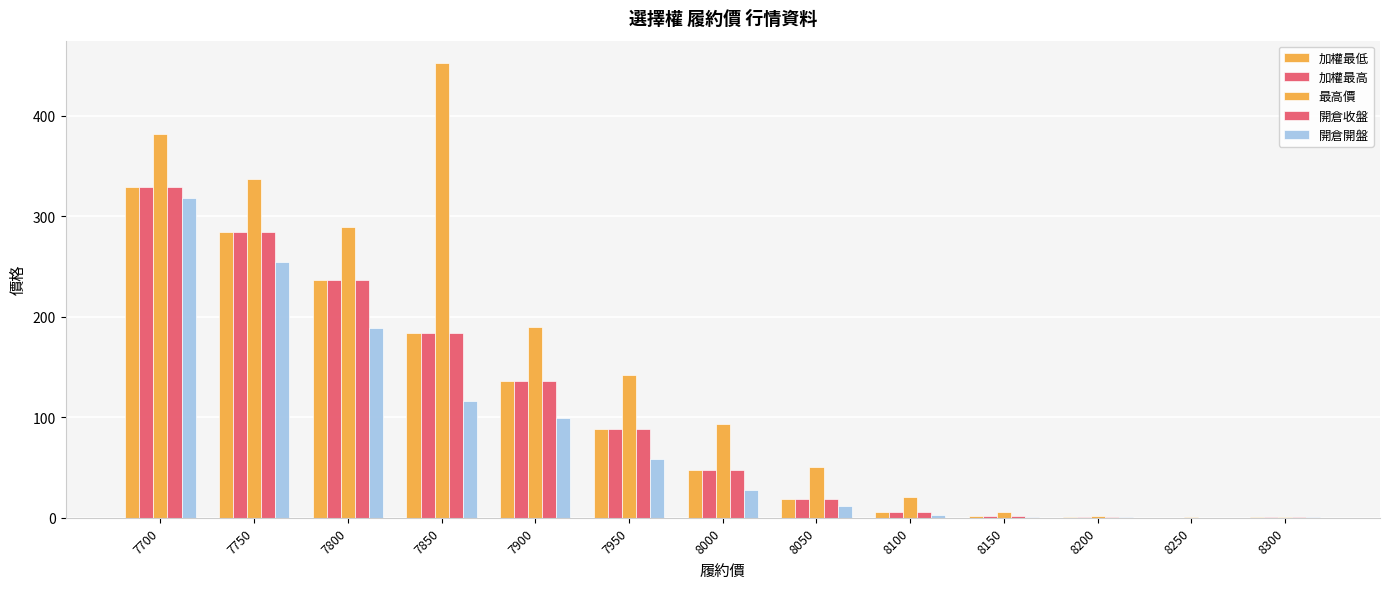

What is the value of the 最高價 bar at the 9th from the left?

20.5